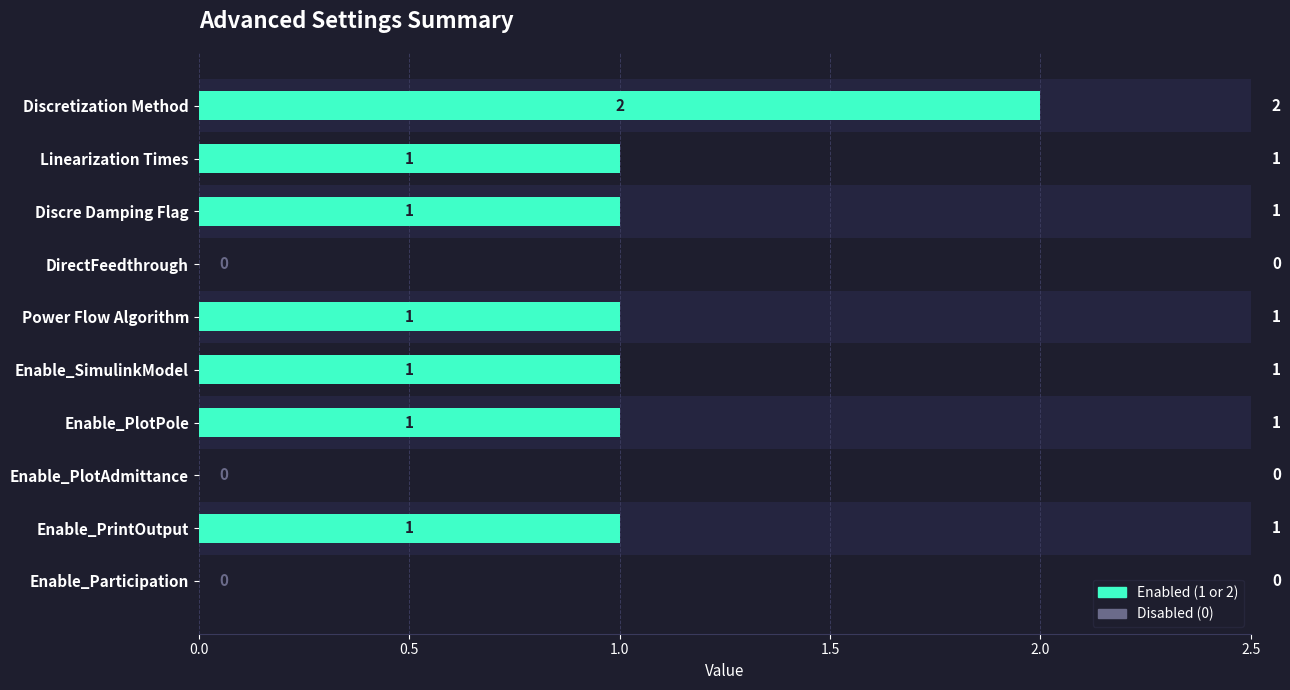

What is the sum of all values?

8